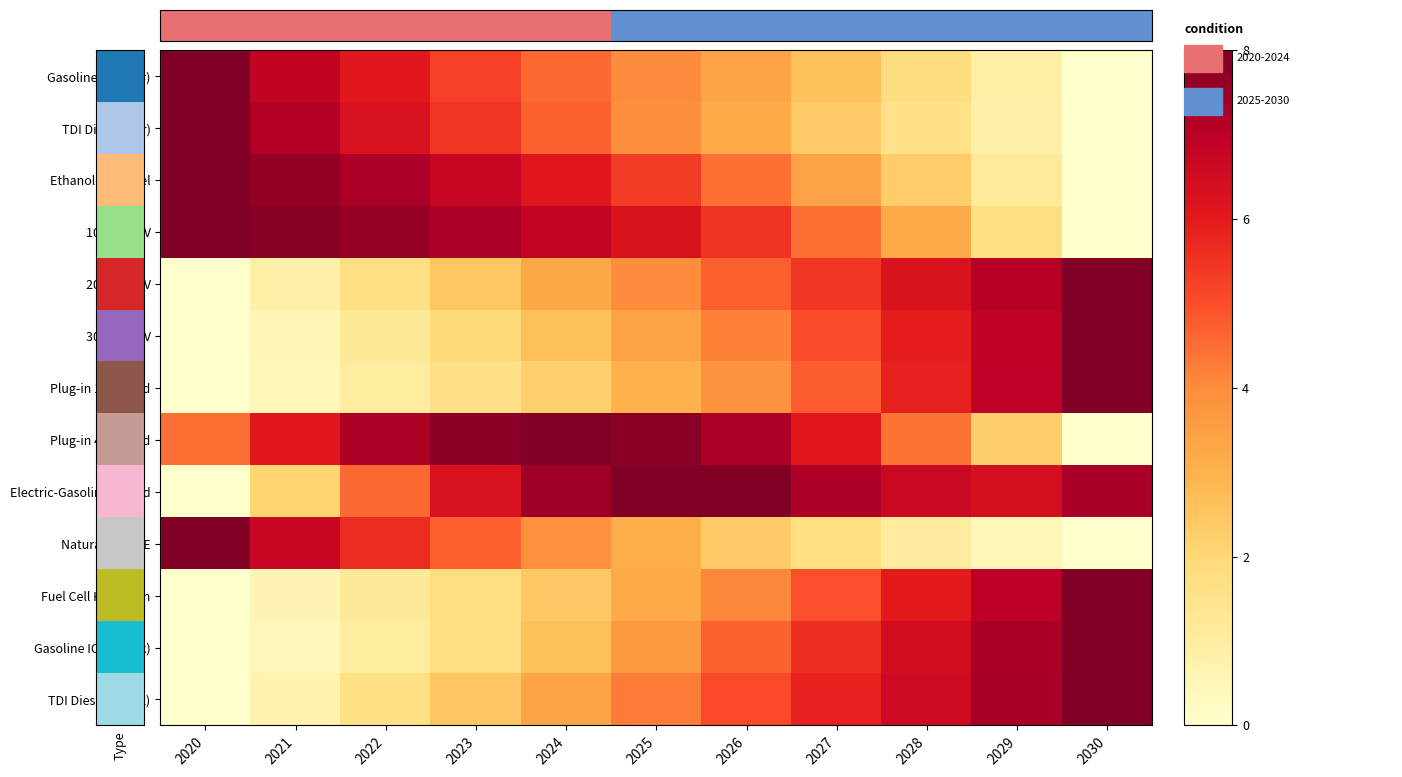

How many data points does each series have?

11